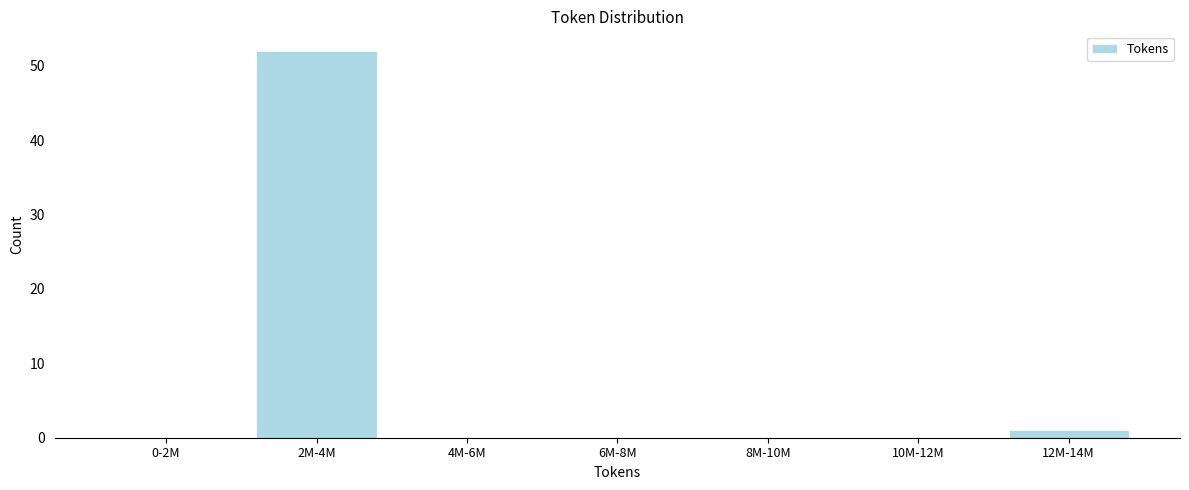

Reading right to left, list all the values displayed in this chart.

12M-14M=1	10M-12M=0	8M-10M=0	6M-8M=0	4M-6M=0	2M-4M=52	0-2M=0